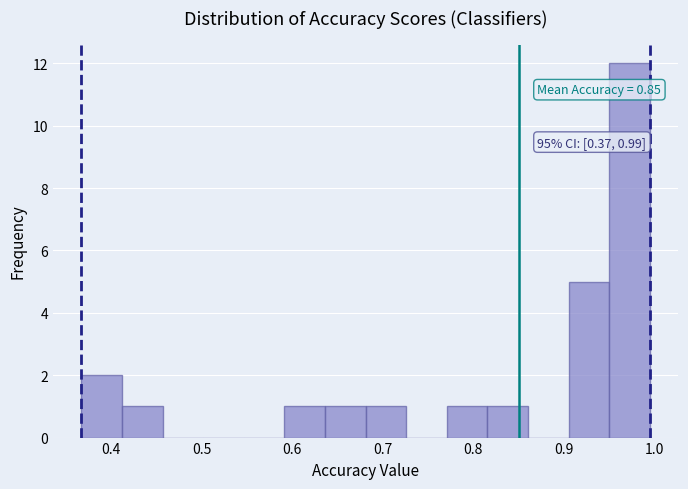

Which range on the x-axis has the tallest bar?

0.95 to 1.00